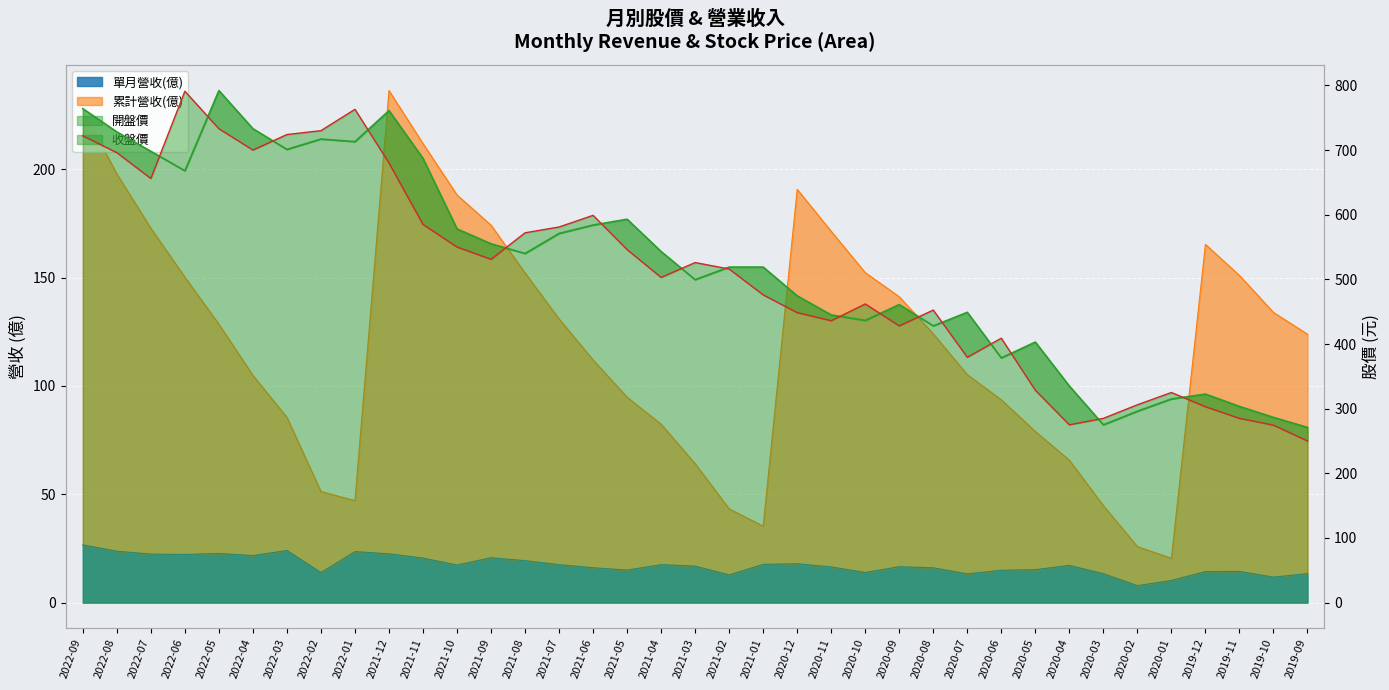

Reading right to left, extract all data points from this chart.

收盤價_line: 271.0	286.5	303.5	322.5	315.0	296.0	275.0	335.0	403.0	378.5	449.0	428.0	461.0	436.5	445.0	474.5	519.0	519.0	499.5	543.0	593.0	584.0	571.0	540.0	555.0	578.0	687.0	761.0	713.0	717.0	701.0	733.0	792.0	668.0	698.0	728.0	764.0
開盤價_line: 250.0	274.5	285.0	303.0	325.0	306.0	285.0	275.0	328.5	409.0	379.5	452.5	428.0	462.0	436.0	448.5	476.0	516.0	526.0	503.0	546.0	599.0	581.0	572.0	531.0	550.0	585.0	680.0	763.0	730.0	724.0	700.0	733.0	791.0	656.0	696.0	722.0